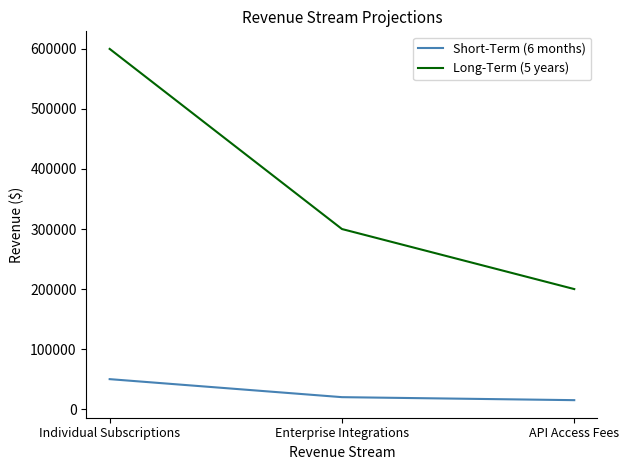

What is the difference between the maximum and minimum values in the Short-Term (6 months) series?

35000